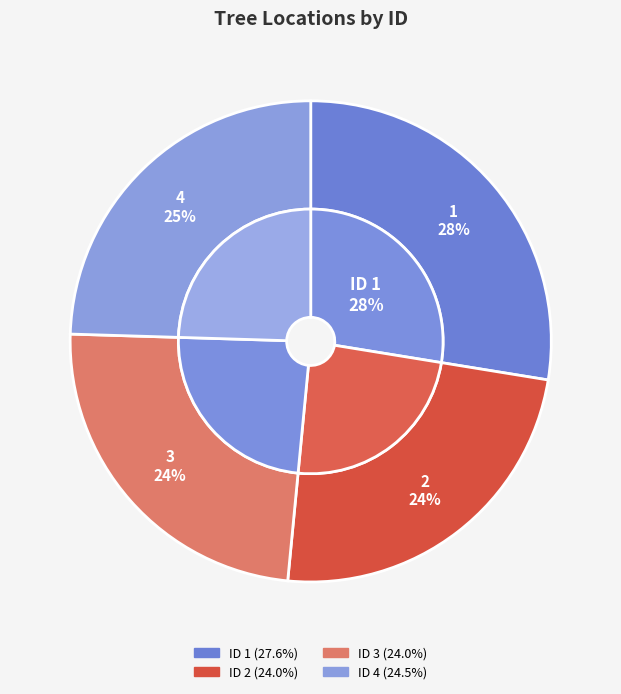

Is 1 the majority of the pie?

No